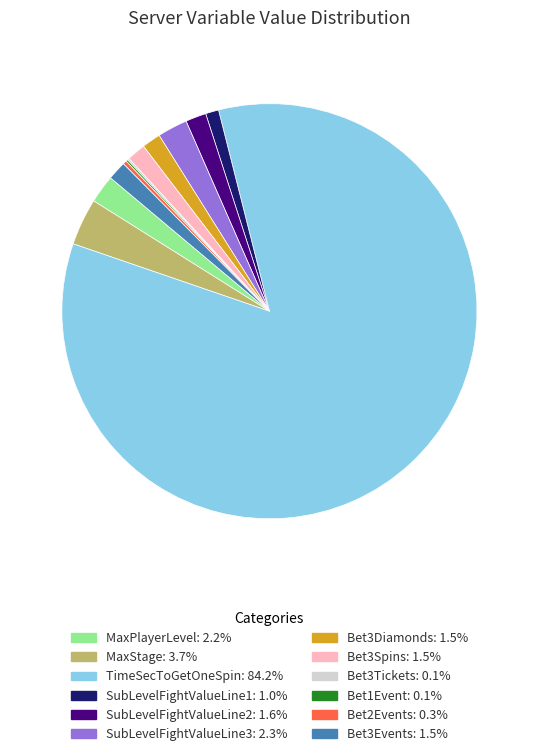

True or false: TimeSecToGetOneSpin accounts for 93% of the total.

False